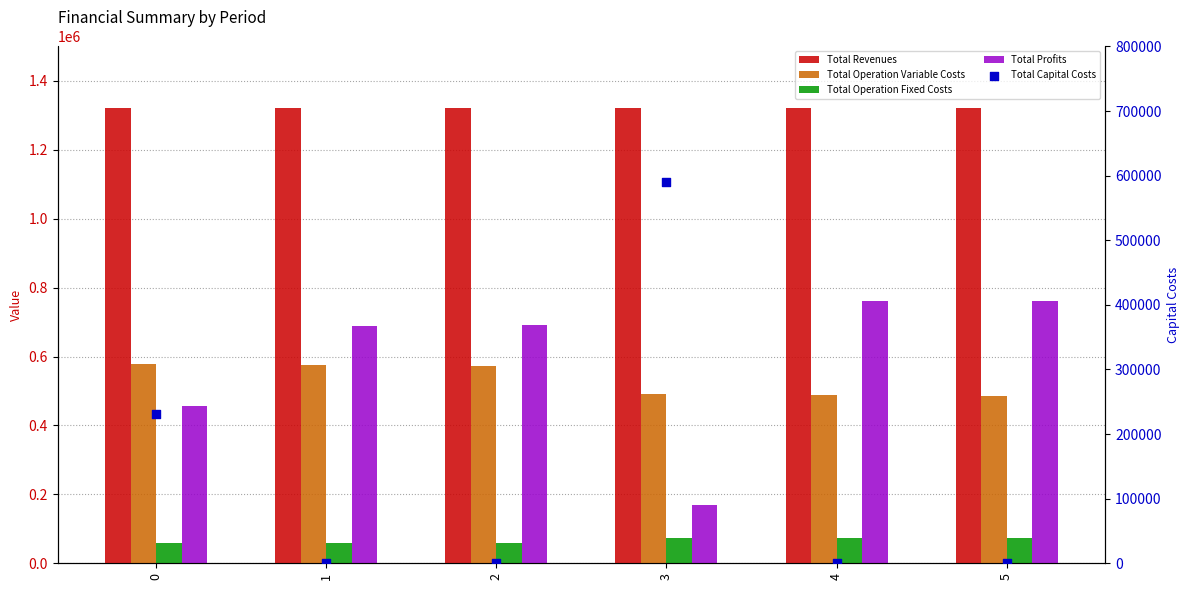

What are all the series names shown in the legend?

Total Revenues, Total Operation Variable Costs, Total Operation Fixed Costs, Total Profits, Total Capital Costs